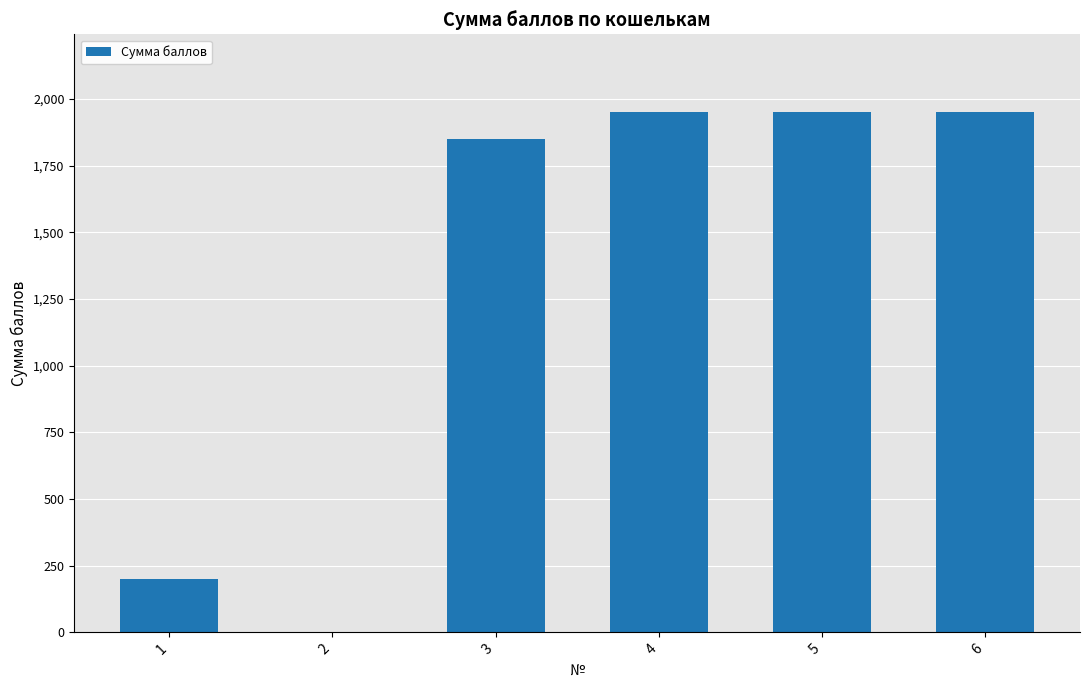

Approximately how many times larger is the value at 4 compared to 3?

1.1